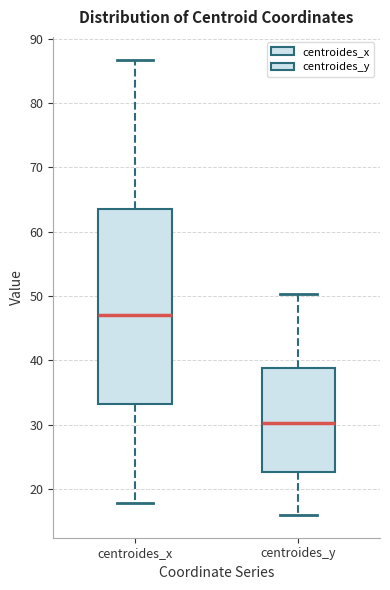

Reading left to right, read every box against the y-axis: the position of its median line, the range the box covers, and the ends of its whiskers. The values are not printed on the chart, so give them approximately, as read against the axis.

centroides_x: median 47, box 33 to 63, whiskers 18 to 87
centroides_y: median 30, box 23 to 39, whiskers 16 to 50